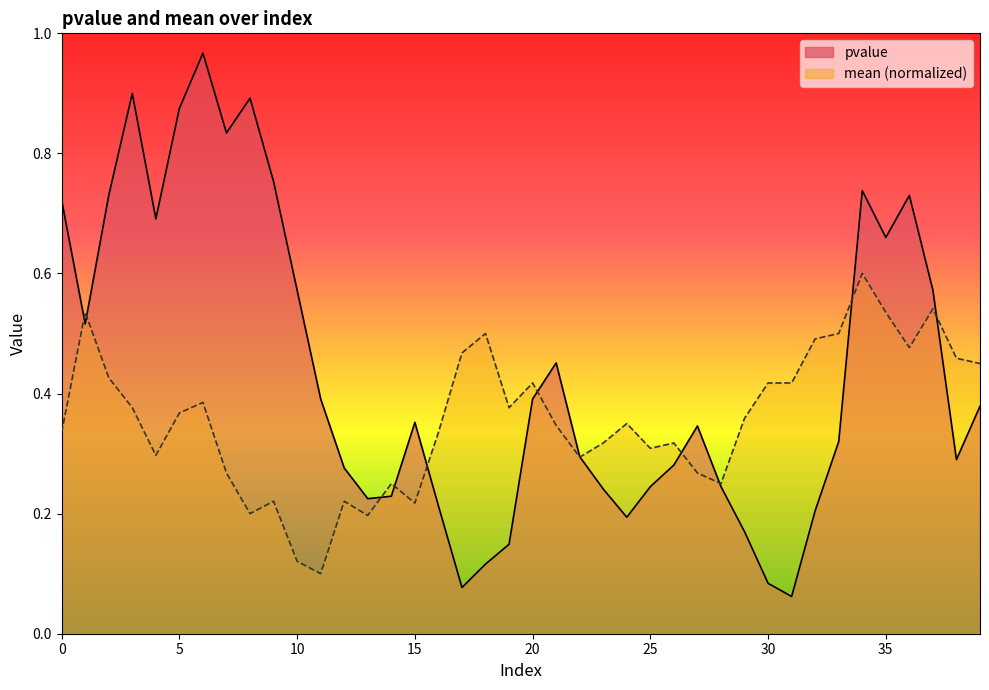

How many intersections are there between pvalue and mean?

11